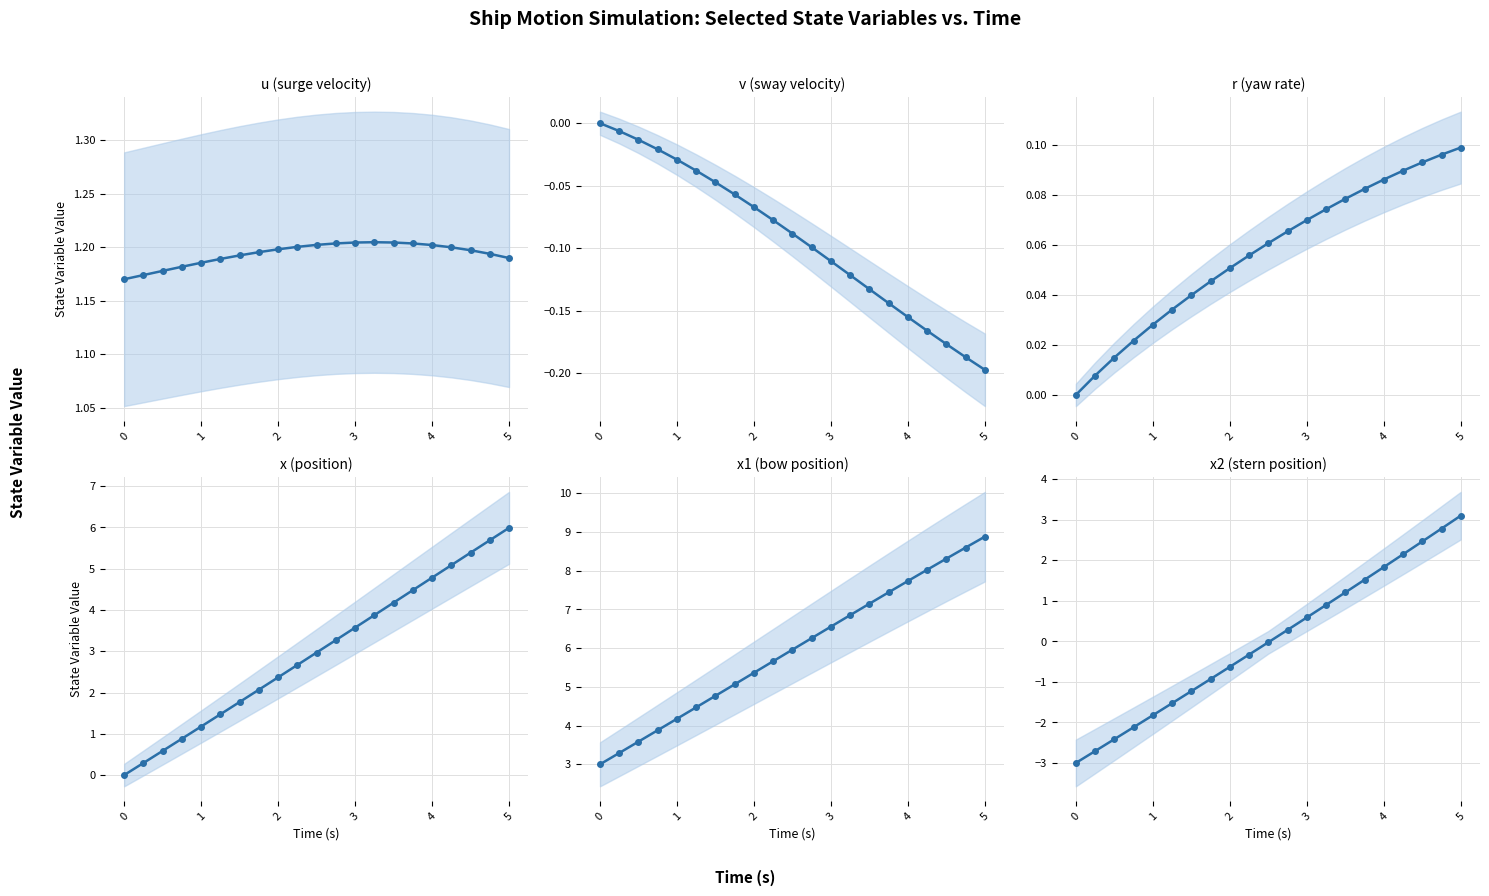

Between 4 and 8, which is larger?

8